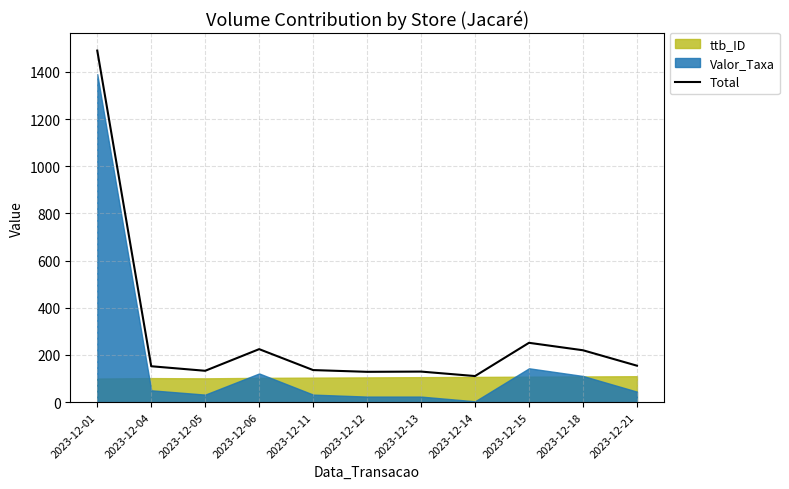

True or false: the data shows 62.5 at 2023-12-13.

False